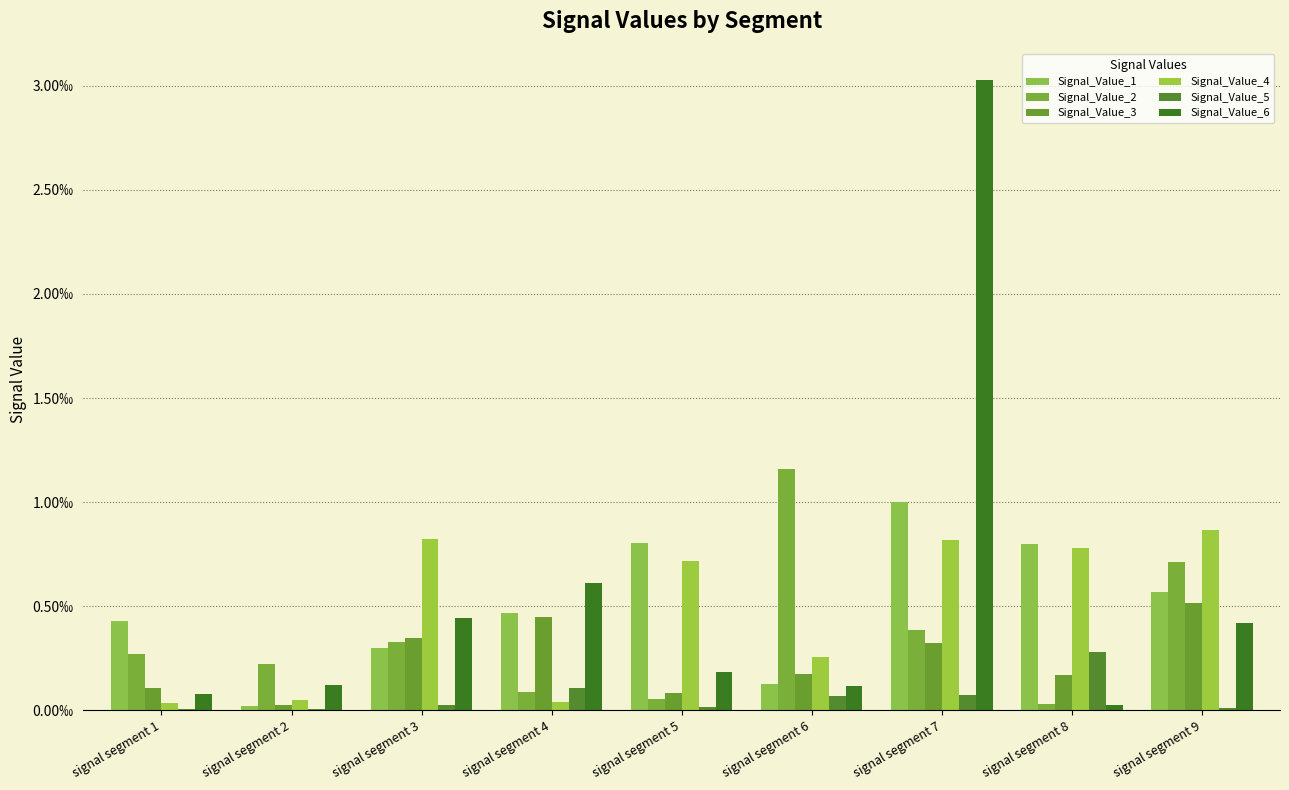

Which series changed the most between signal segment 6 and signal segment 7?

Signal_Value_6